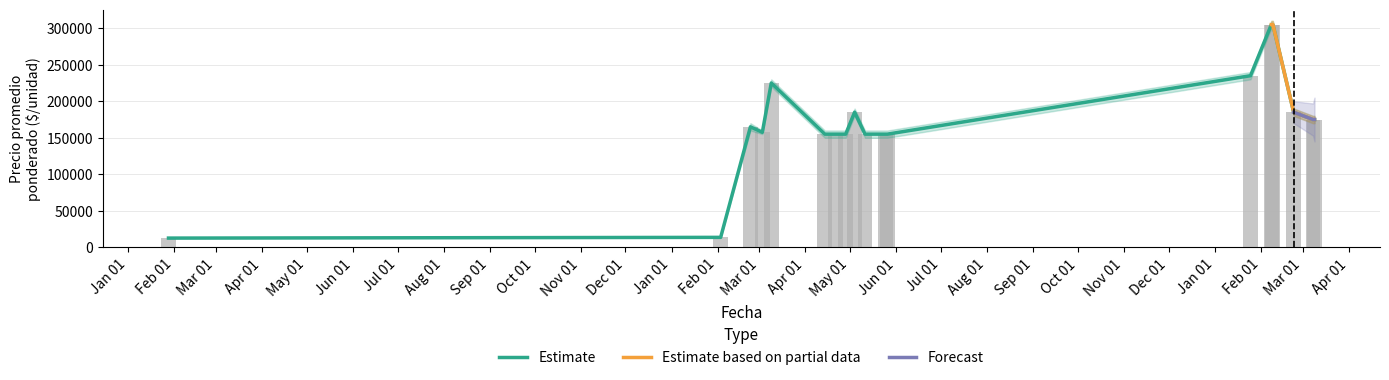

Reading left to right, extract all data points from this chart.

Precio minimo: 2021-01-28=12750	2022-02-03=13750	2022-02-23=165000	2022-03-03=157500	2022-03-09=225000	2022-04-14=155000	2022-04-21=155000	2022-04-28=155000	2022-05-04=185000	2022-05-11=155000	2022-05-25=155000	2022-05-26=155000	2023-01-25=235000	2023-02-08=305000	2023-02-09=305000	2023-02-23=185000	2023-03-08=175000	2023-03-09=175000
Precio promedio ponderado: 2021-01-28=12750	2022-02-03=13750	2022-02-23=165000	2022-03-03=157500	2022-03-09=225000	2022-04-14=155000	2022-04-21=155000	2022-04-28=155000	2022-05-04=185000	2022-05-11=155000	2022-05-25=155000	2022-05-26=155000	2023-01-25=235000	2023-02-08=305000	2023-02-09=305000	2023-02-23=185000	2023-03-08=175000	2023-03-09=175000